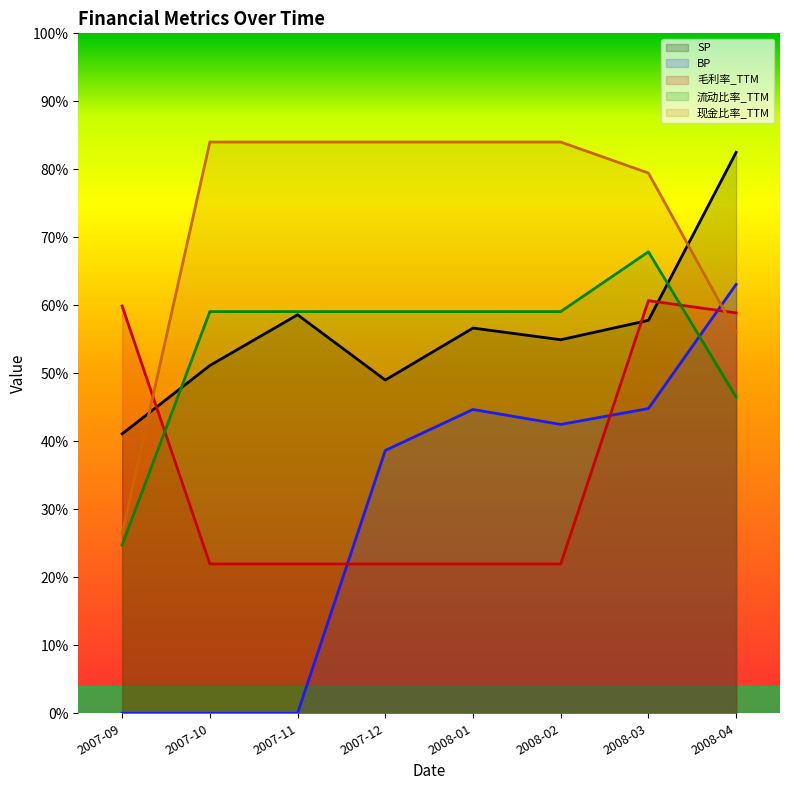

At which category is the sum across all series the highest?

2008-03